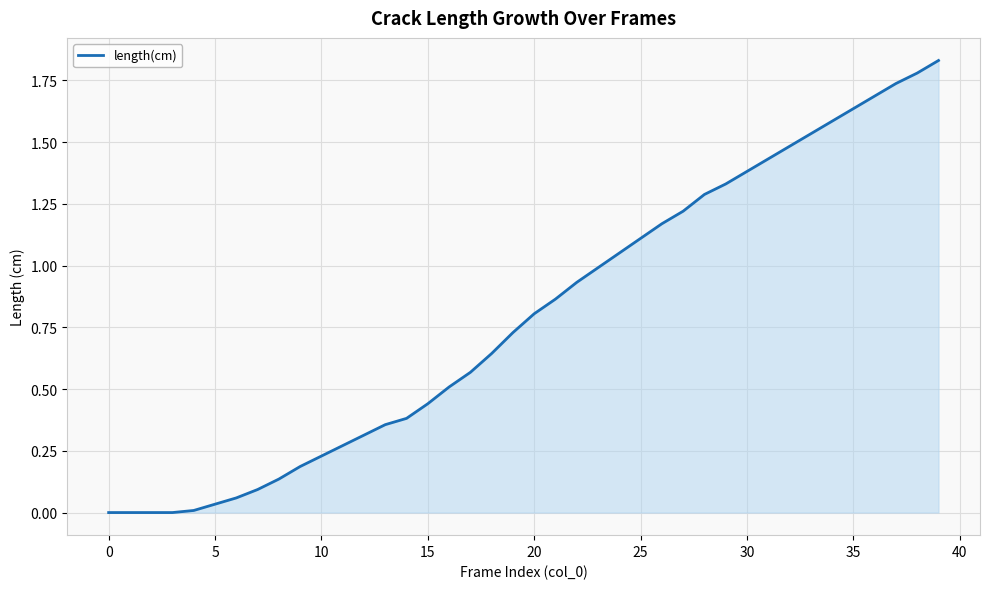

Which category has the highest value across all series?

39